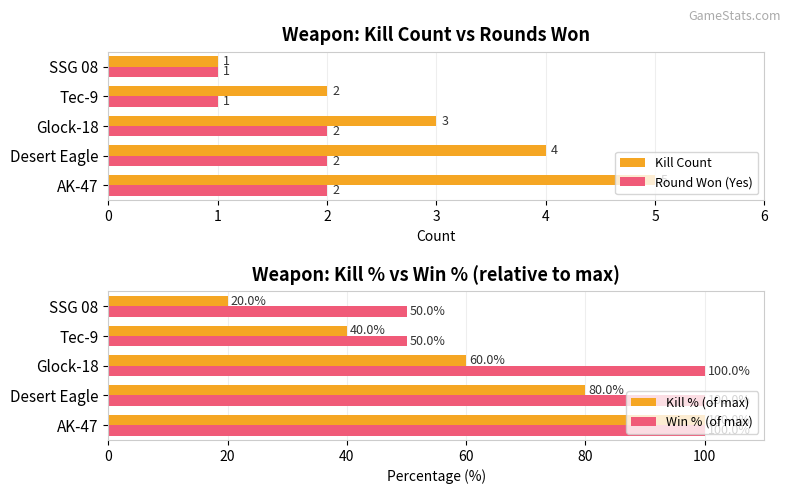

Count the Kill Count values in the range 2 to 4.

3